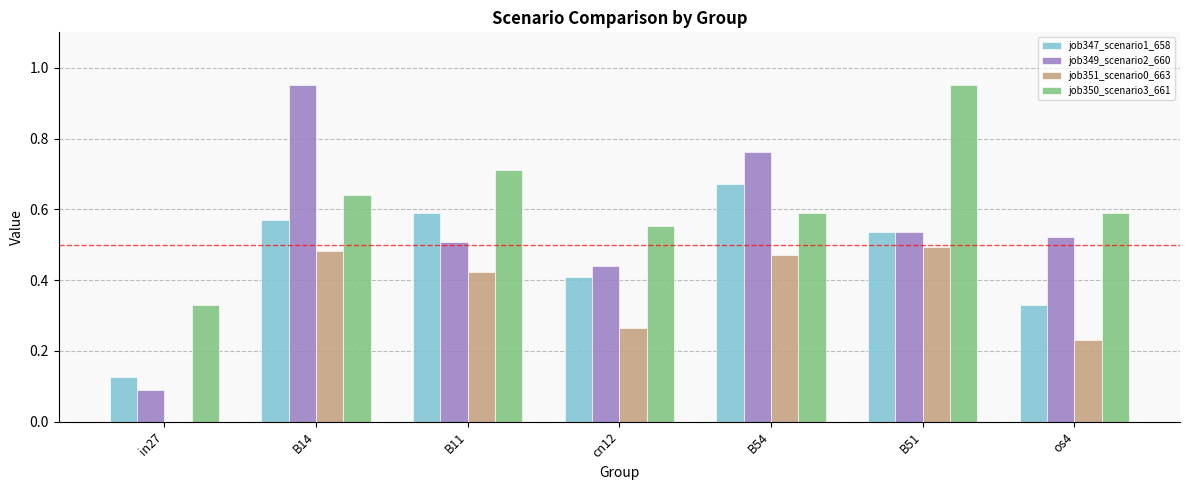

The job349_scenario2_660 series shows 0.7 at B11. True or false?

False